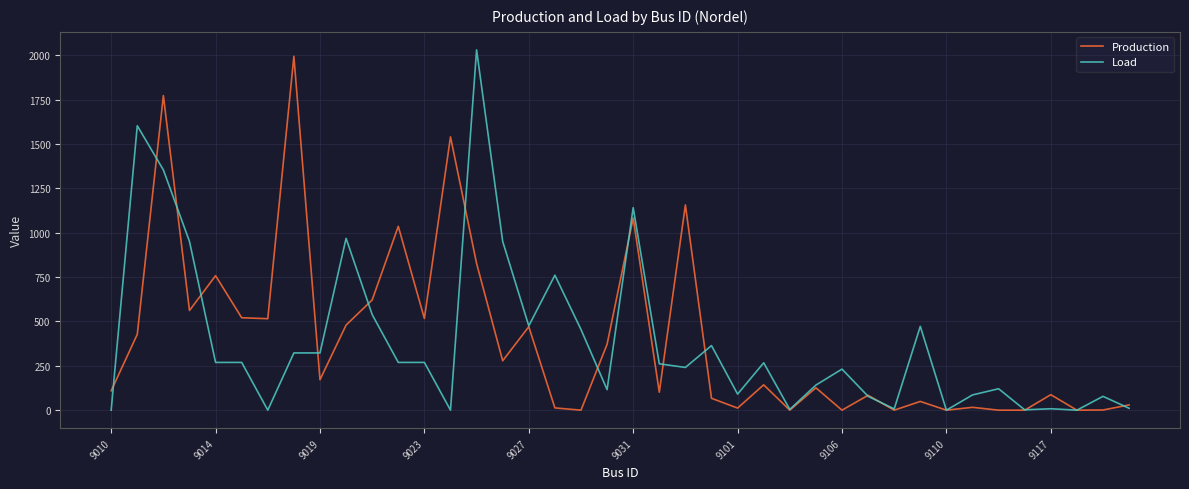

Which series has the widest spread of values?

Load